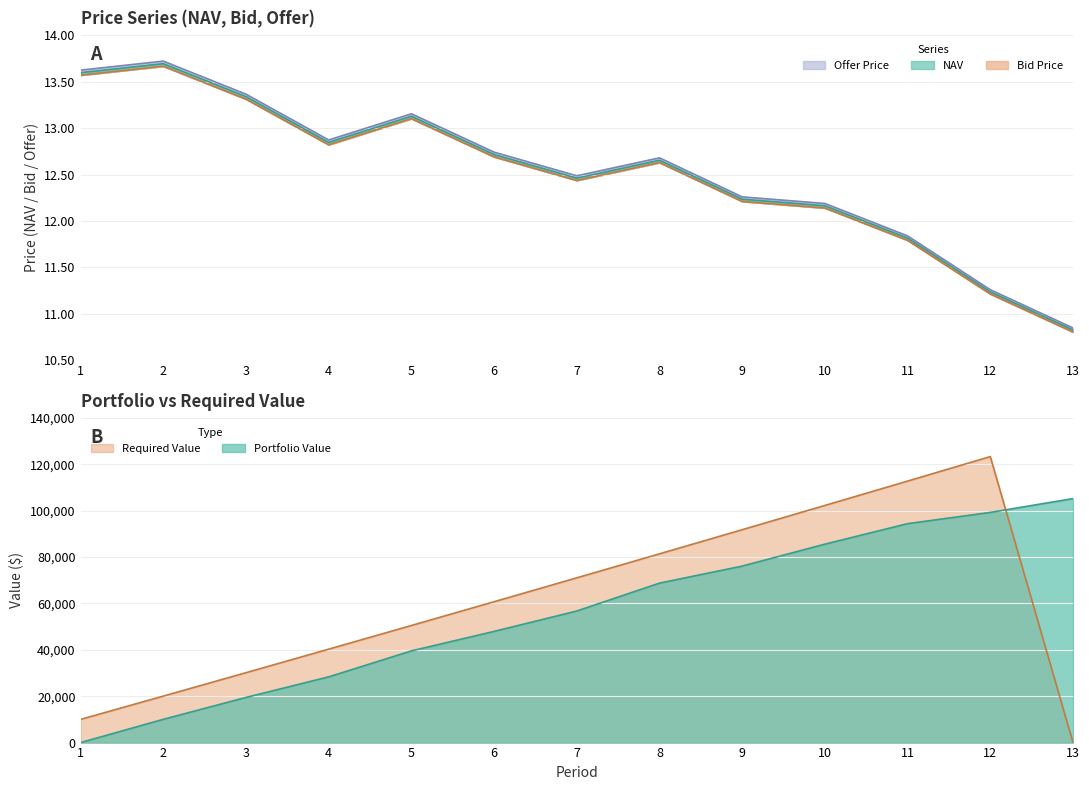

What is the difference between the maximum and minimum values in the Offer Price series?

2.9